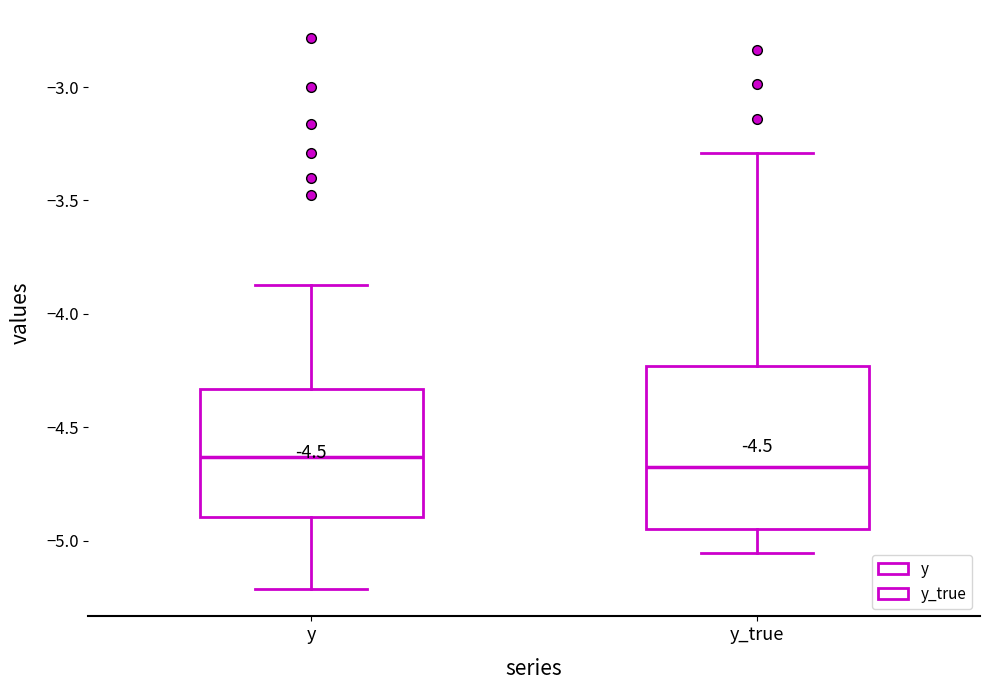

Which box is the tallest, from its lower edge to its upper edge?

y_true